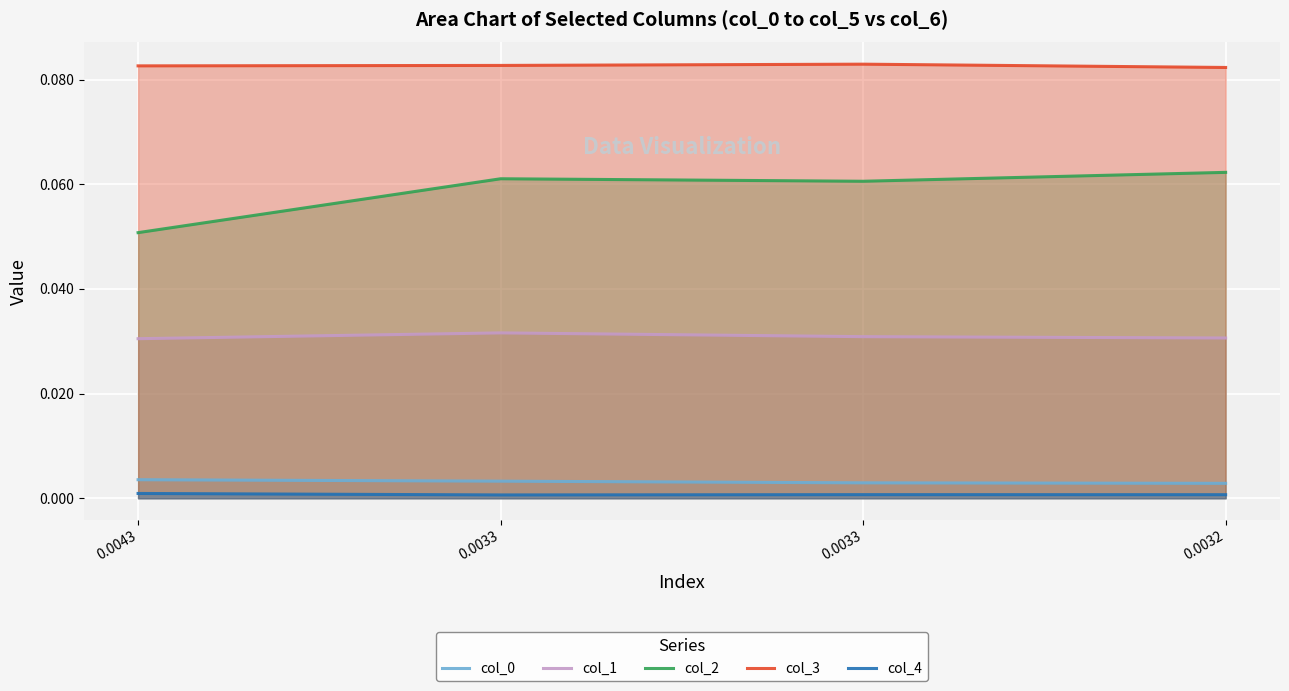

Which series has the widest spread of values?

col_2